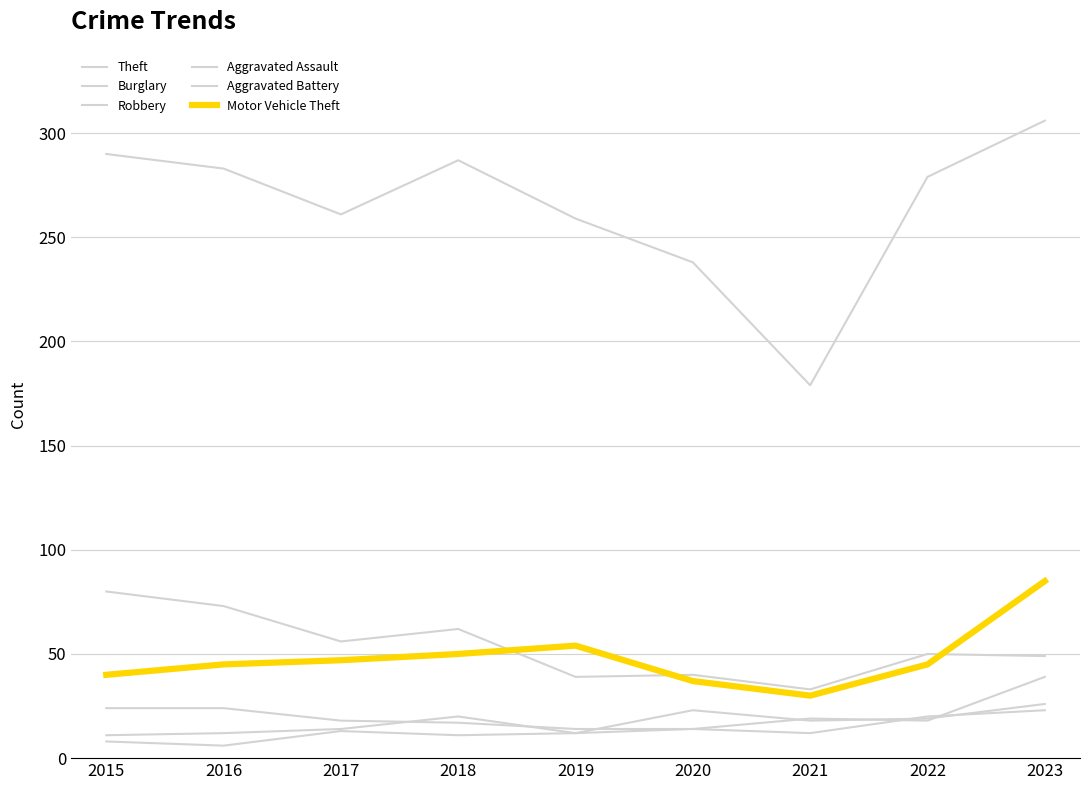

How many lines are shown in the chart?

6